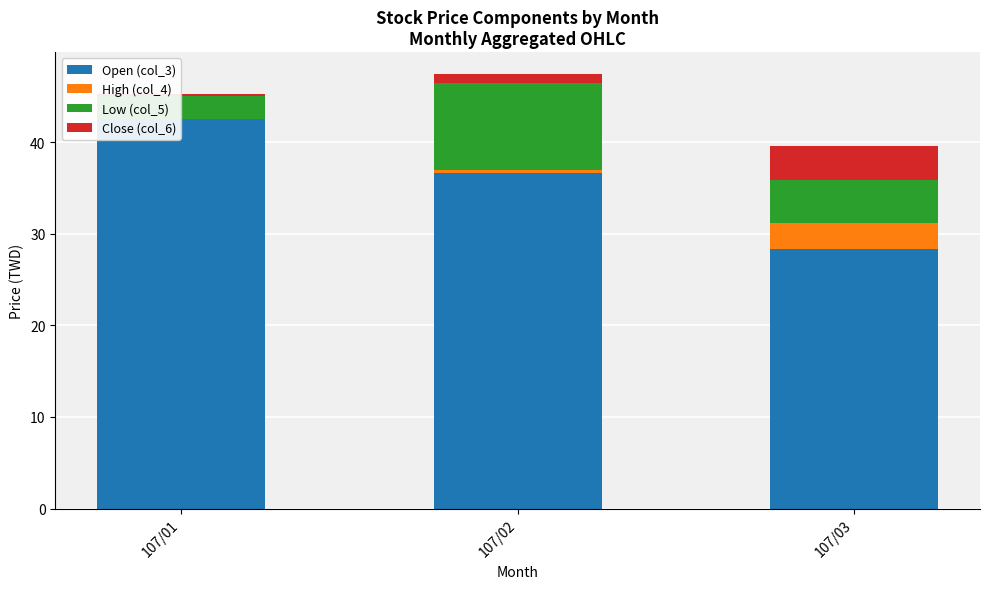

At which label is Open (col_3) closest to 35?

107/02